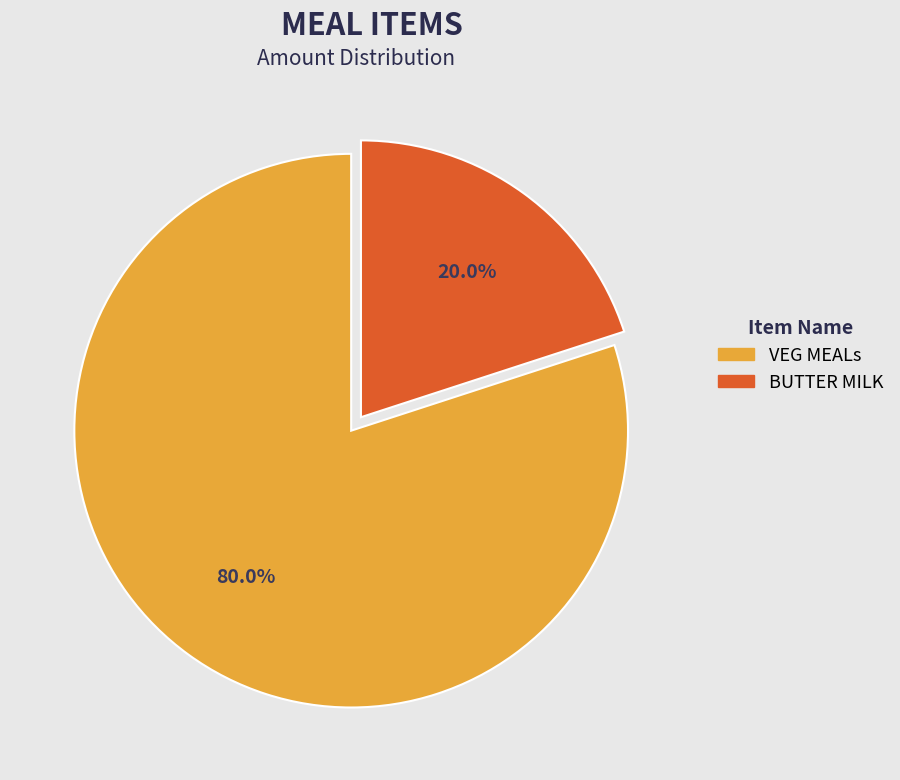

Which slice is the smallest?

BUTTER MILK